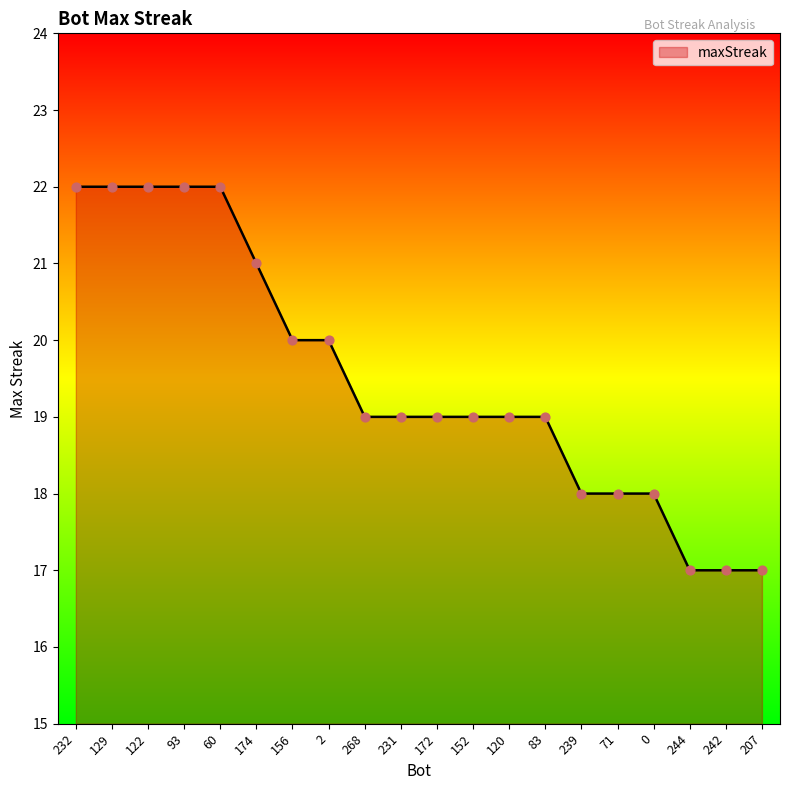

Approximately how many times larger is the value at 83 compared to 268?

1.0